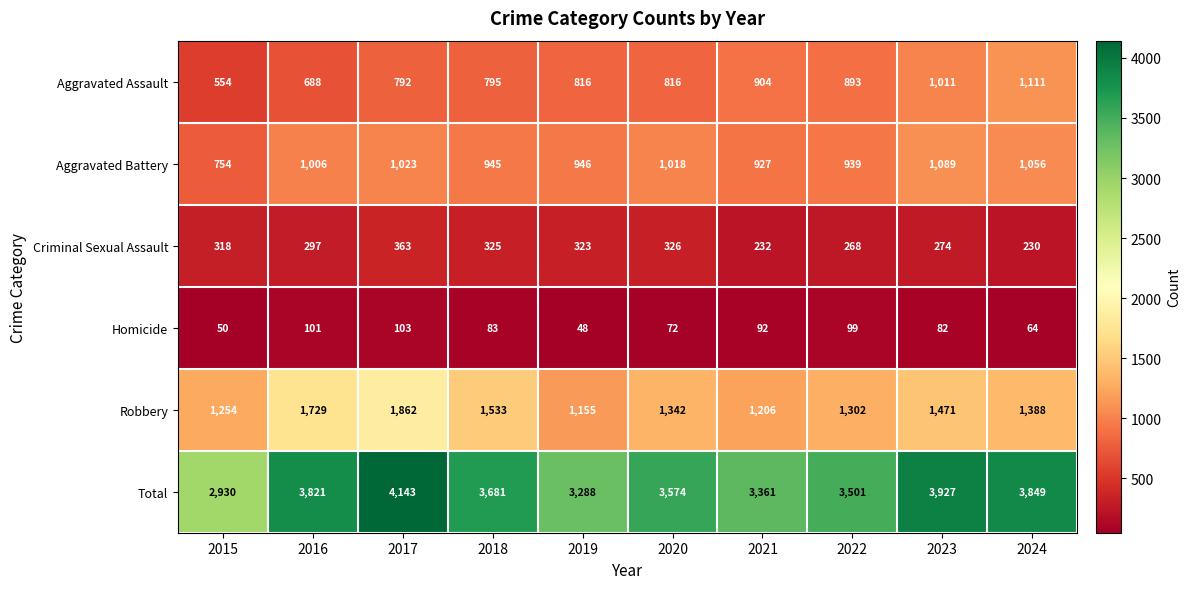

At 2015, list the series in order from smallest to largest.

Homicide, Criminal Sexual Assault, Aggravated Assault, Aggravated Battery, Robbery, Total